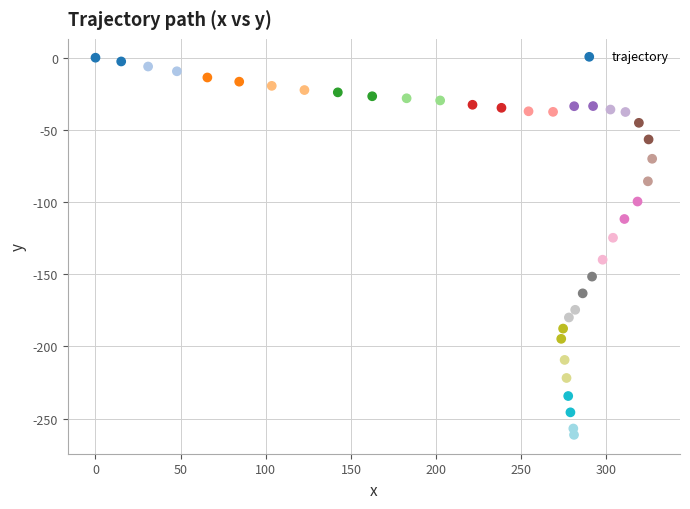

What is the range of Y values (max minus min)?

261.2